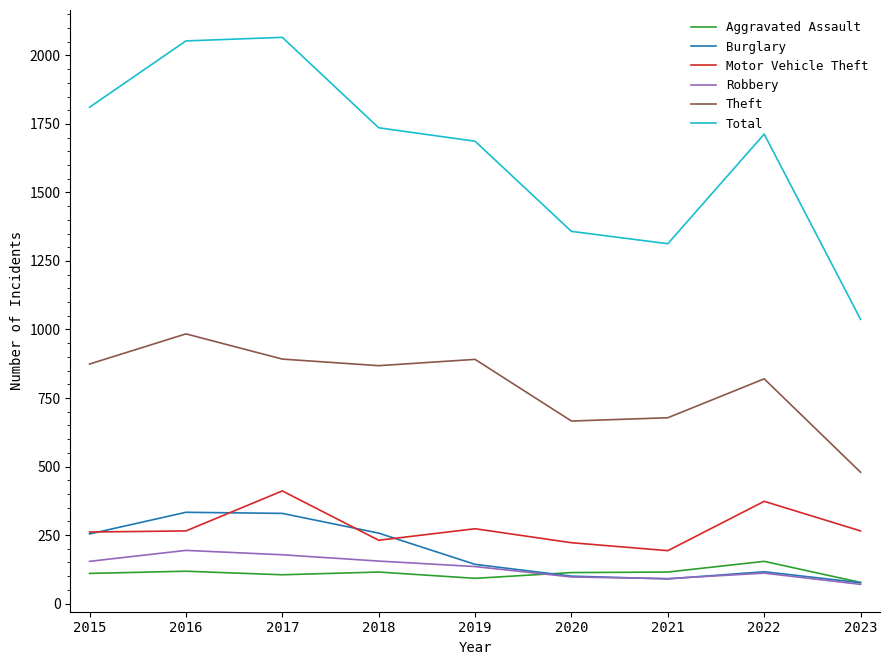

Which series has the largest range (max minus min)?

Total